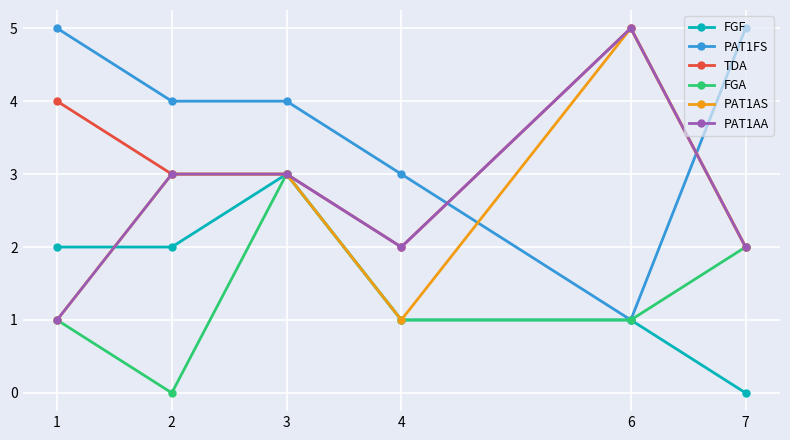

What is the sum of the PAT1FS values at 4 and 3?

7